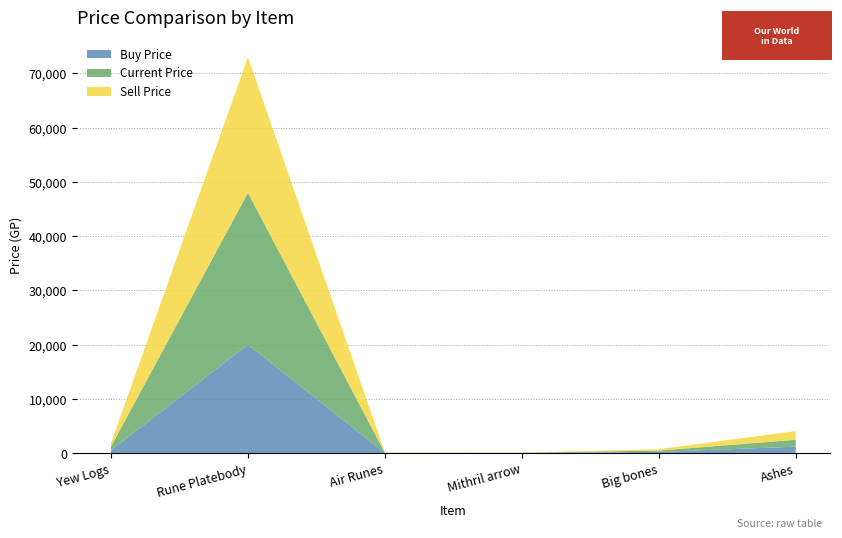

Reading right to left, extract all data points from this chart.

Buy Price: Ashes=1200	Big bones=230	Mithril arrow=35	Air Runes=30	Rune Platebody=20000	Yew Logs=530
Current Price: Ashes=1266	Big bones=246	Mithril arrow=39	Air Runes=36	Rune Platebody=27990	Yew Logs=691
Sell Price: Ashes=1600	Big bones=251	Mithril arrow=42	Air Runes=60	Rune Platebody=25000	Yew Logs=610